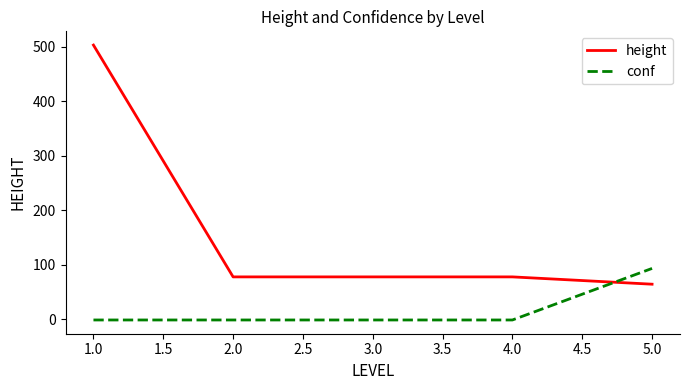

List the series in order of their peak value, highest first.

height, conf